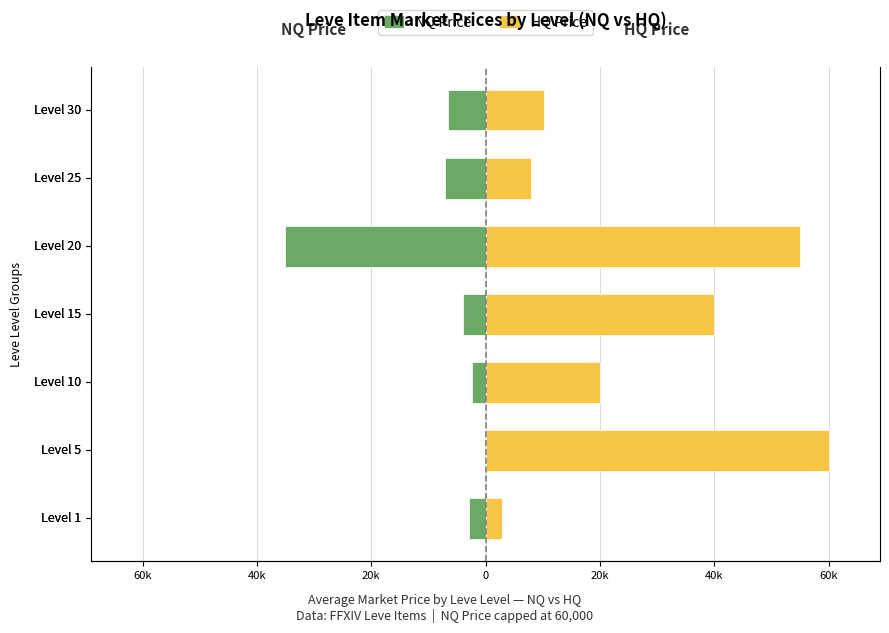

Reading left to right, list all the values displayed in this chart.

NQ Price: -2899.8	-50.0	-2448.0	-4000.0	-35000.0	-7144.1	-6584.5
HQ Price: 2899.8	60000.0	20000.0	40009.0	55086.7	7999.8	10311.6